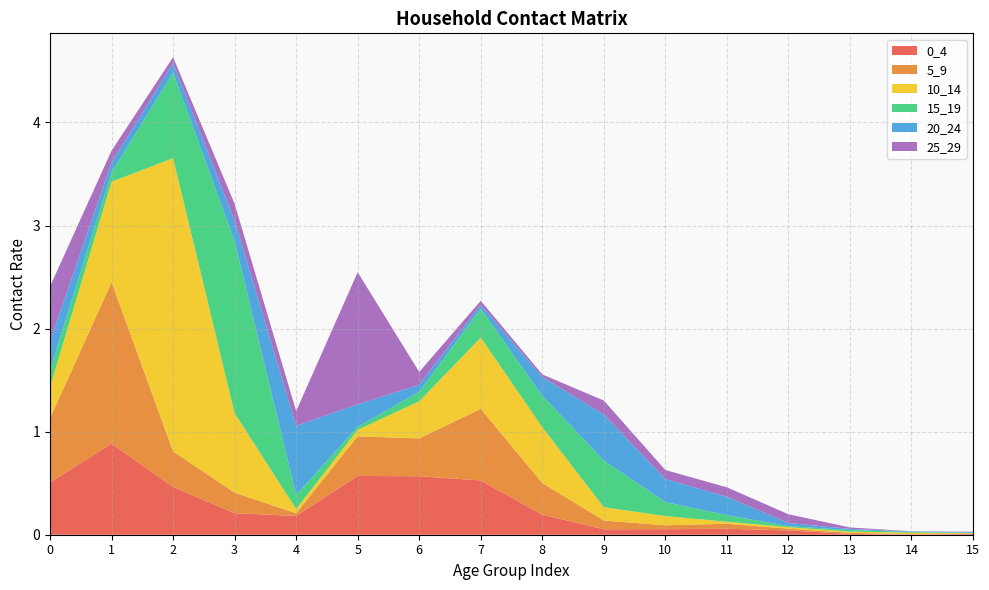

Reading left to right, transcribe all the data shown in this chart.

0_4: 0.5	0.9	0.5	0.2	0.2	0.6	0.6	0.5	0.2	0.1	0.1	0.1	0.0	0.0	0.0	0.0
5_9: 0.6	1.6	0.3	0.2	0.0	0.4	0.4	0.7	0.3	0.1	0.0	0.0	0.0	0.0	0.0	0.0
10_14: 0.3	1.0	2.8	0.8	0.0	0.1	0.4	0.7	0.5	0.1	0.1	0.0	0.0	0.0	0.0	0.0
15_19: 0.2	0.1	0.8	1.7	0.1	0.0	0.1	0.3	0.3	0.5	0.1	0.1	0.0	0.0	0.0	0.0
20_24: 0.3	0.1	0.1	0.2	0.7	0.2	0.1	0.0	0.2	0.4	0.2	0.2	0.0	0.0	0.0	0.0
25_29: 0.5	0.1	0.1	0.2	0.1	1.3	0.1	0.0	0.0	0.1	0.1	0.1	0.1	0.0	0.0	0.0